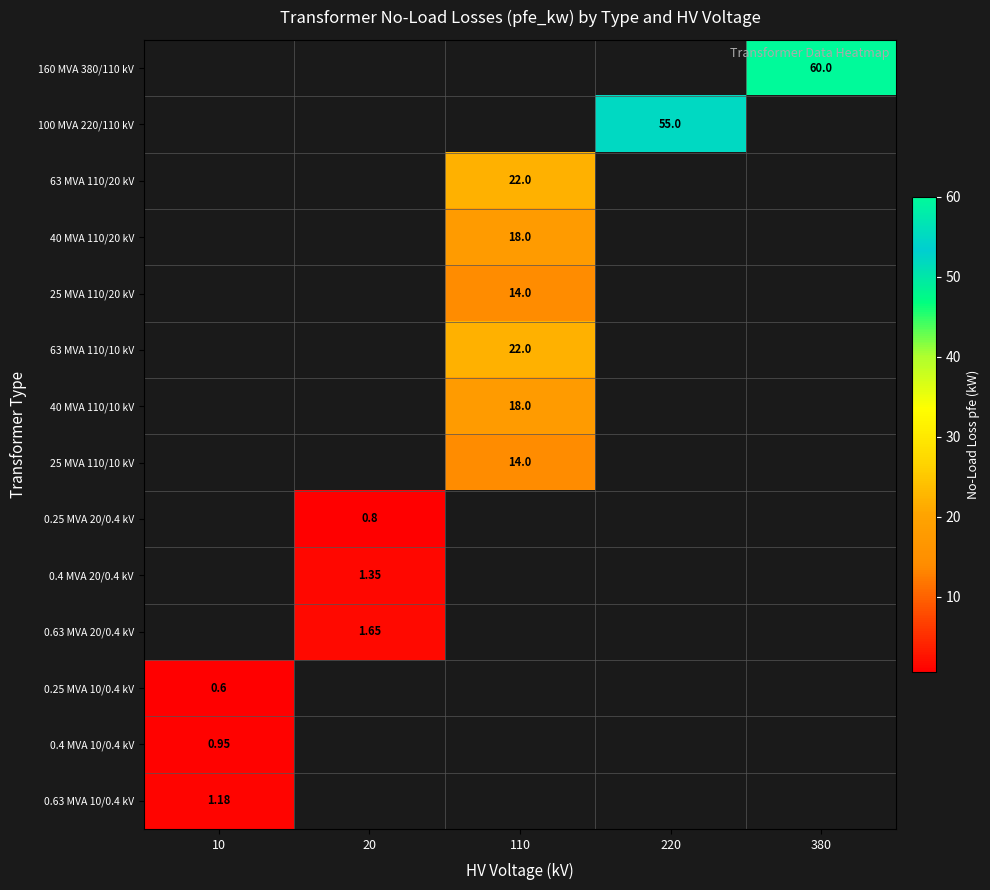

Rank the series by their maximum value, from highest to lowest.

160 MVA 380/110 kV, 100 MVA 220/110 kV, 63 MVA 110/20 kV, 63 MVA 110/10 kV, 40 MVA 110/20 kV, 40 MVA 110/10 kV, 25 MVA 110/20 kV, 25 MVA 110/10 kV, 0.63 MVA 20/0.4 kV, 0.4 MVA 20/0.4 kV, 0.63 MVA 10/0.4 kV, 0.4 MVA 10/0.4 kV, 0.25 MVA 20/0.4 kV, 0.25 MVA 10/0.4 kV